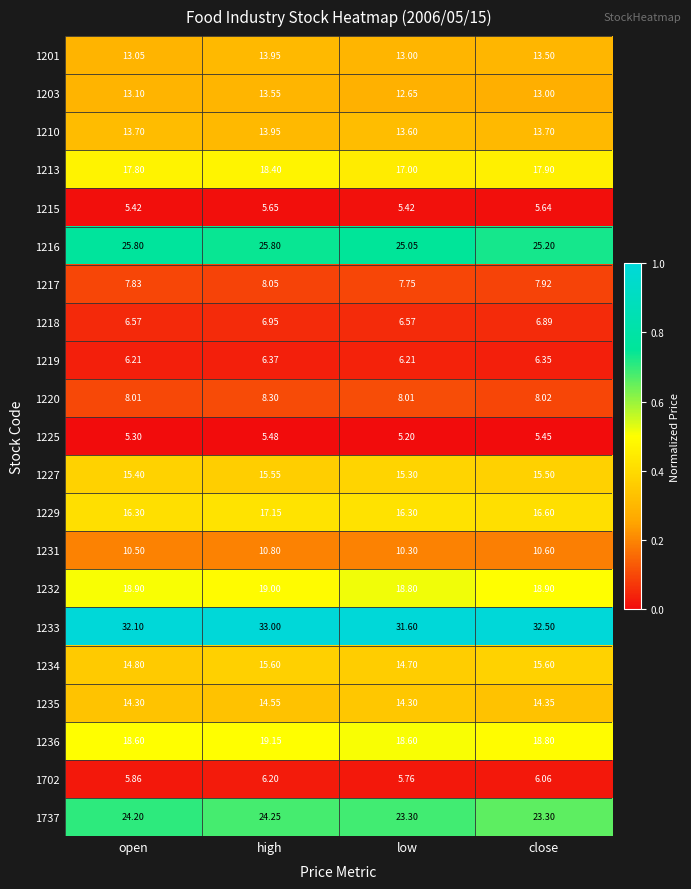

Which label corresponds to the largest value in the chart?

high